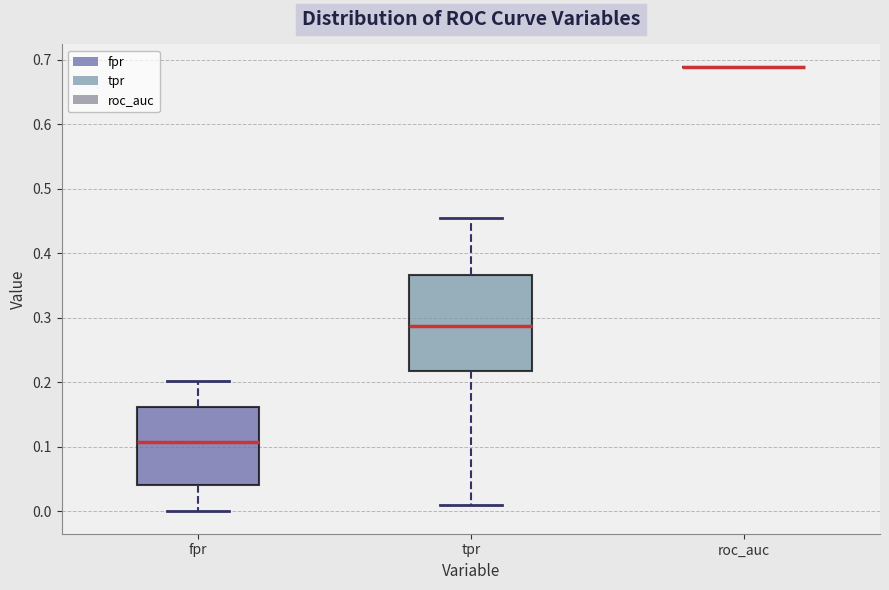

Reading left to right, read every box against the y-axis: the position of its median line, the range the box covers, and the ends of its whiskers. The values are not printed on the chart, so give them approximately, as read against the axis.

fpr: median 0.11, box 0.04 to 0.16, whiskers 0.00 to 0.20
tpr: median 0.29, box 0.22 to 0.37, whiskers 0.01 to 0.46
roc_auc: box collapsed to a line at 0.69, whiskers 0.69 to 0.69